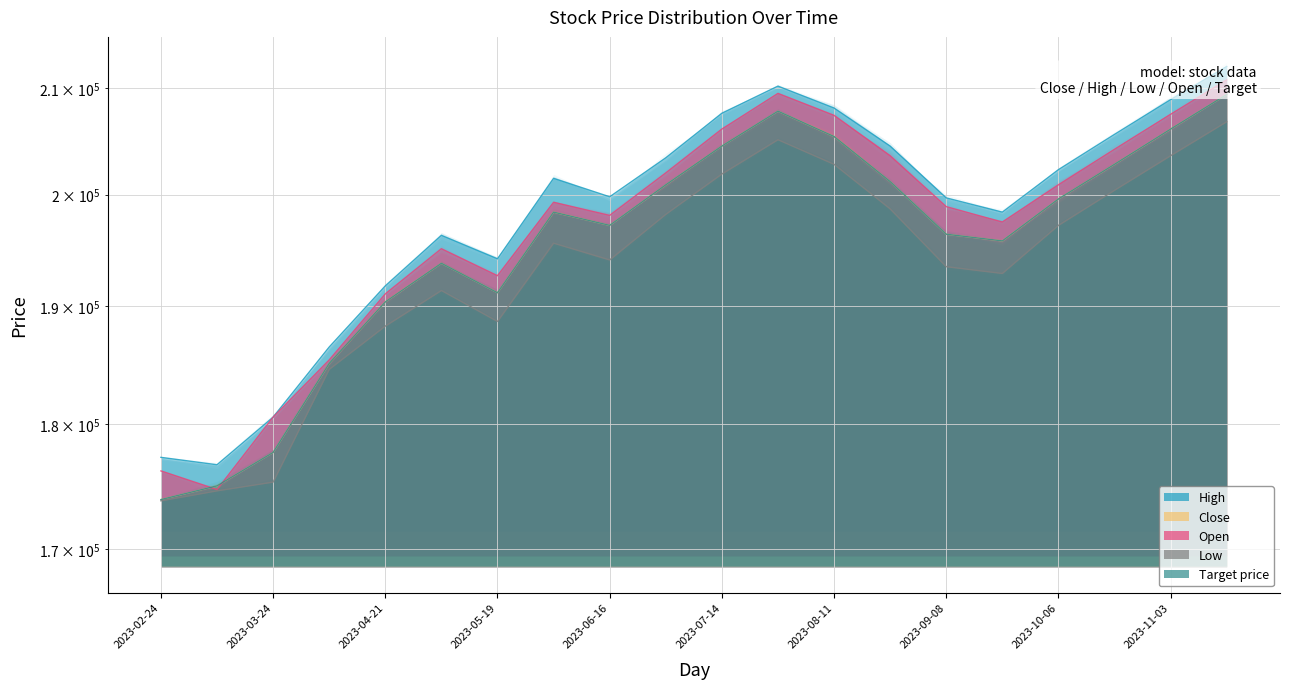

Reading left to right, transcribe all the data shown in this chart.

High: 177300	176700	180600	186500	191800	196300	194200	201500	199800	203400	207600	210200	208100	204500	199700	198400	202300	205600	208900	212100
Close: 173900	175000	177700	185100	190400	193800	191200	198400	197200	200900	204500	207800	205400	201200	196400	195800	199600	202800	206100	209400
Open: 176200	174700	180600	185400	191100	195100	192700	199300	198100	202000	206100	209500	207400	203600	198900	197500	200900	204200	207500	210800
Low: 173800	174600	175300	184600	188300	191400	188700	195600	194100	198200	201900	205100	202800	198700	193500	192900	197200	200400	203600	206800
Target price: 173900	175000	177700	185100	190400	193800	191200	198400	197200	200900	204500	207800	205400	201200	196400	195800	199600	202800	206100	209400